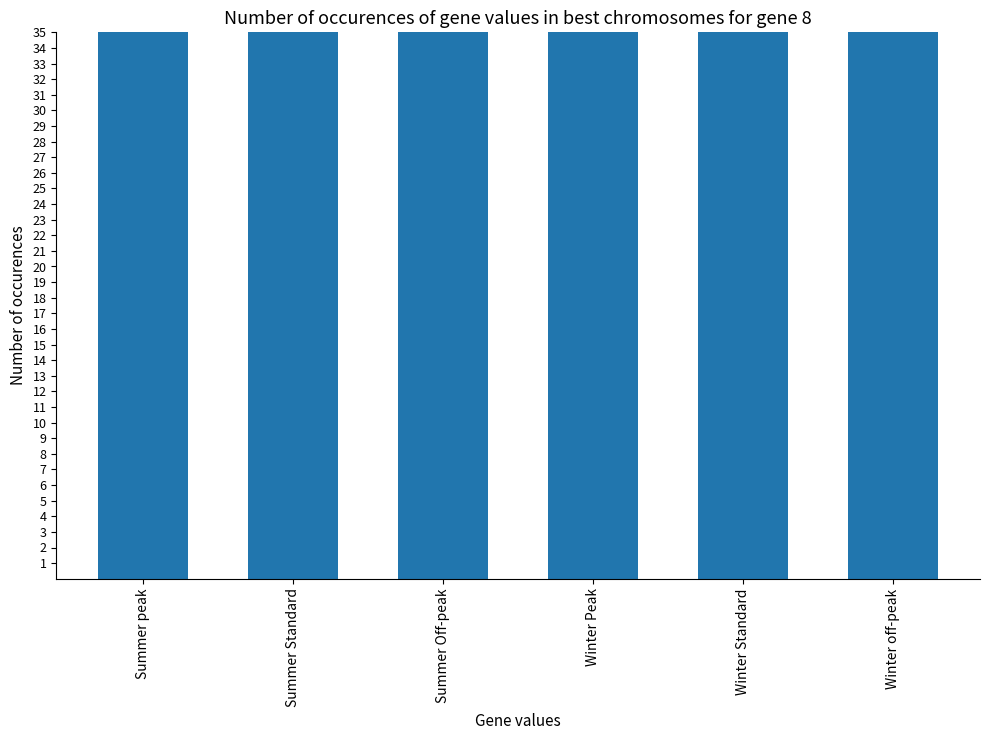

Is it true that the value at Summer peak is 89.2?

True